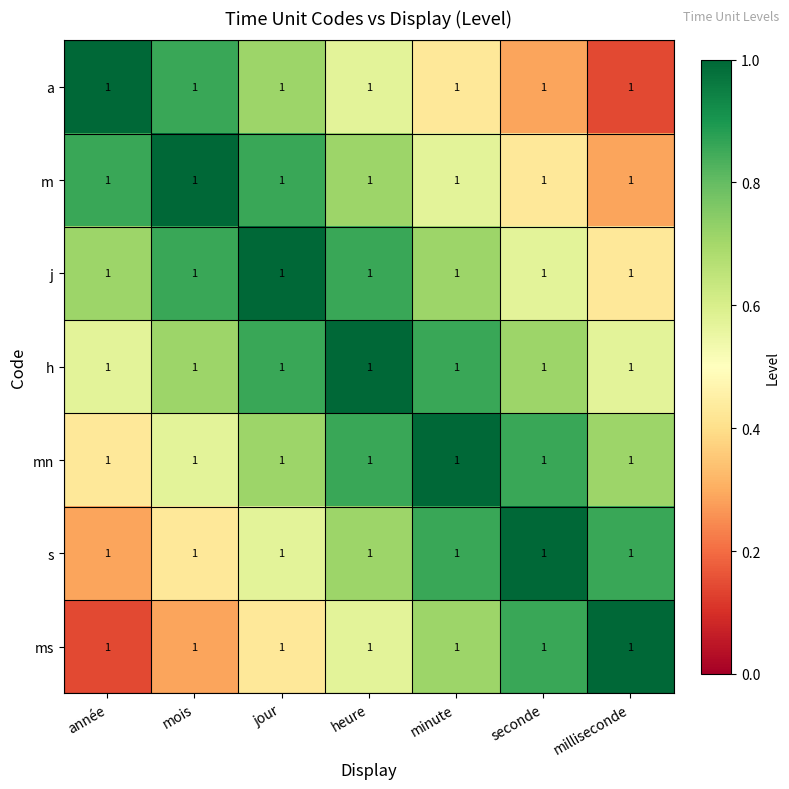

Rank the series at mois from highest to lowest value.

m, a, j, h, mn, s, ms